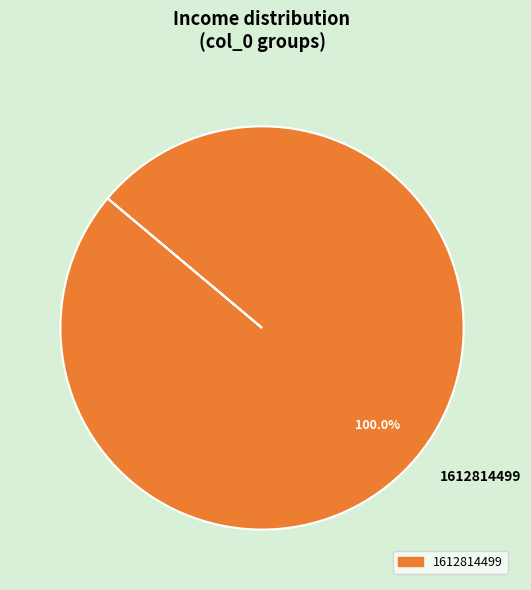

Does any single category account for the majority?

Yes